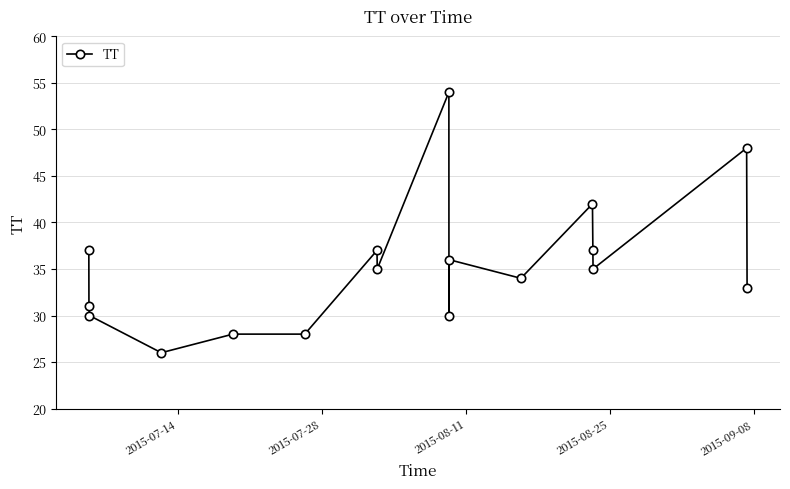

What is the average value?

35